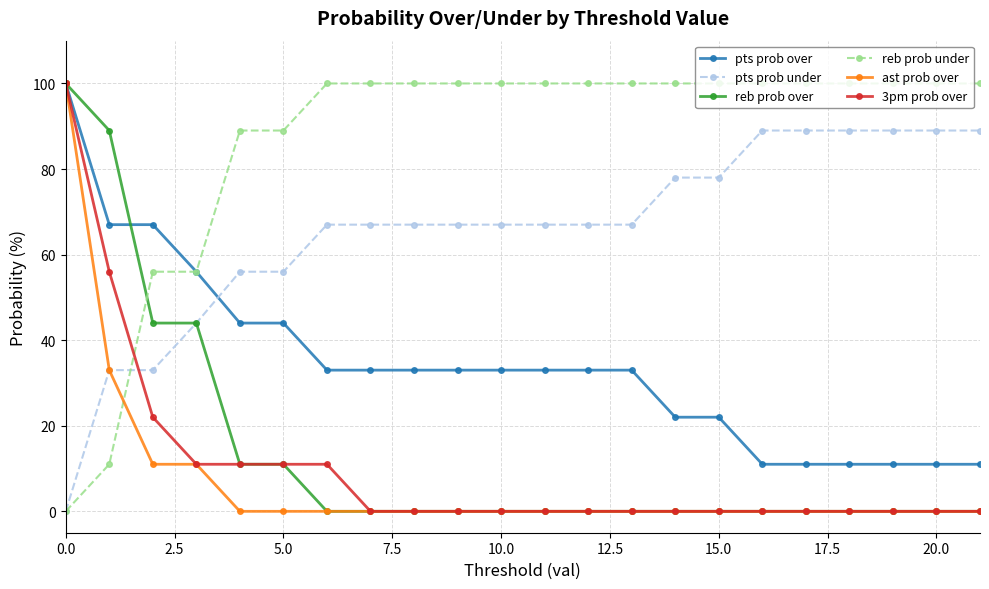

What is the value of the reb prob under point at the 5th from the left?

89